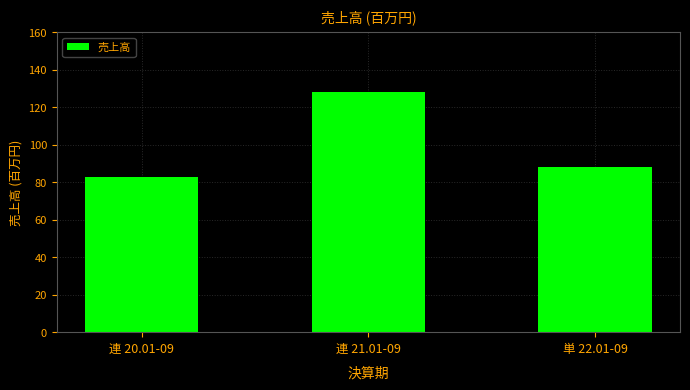

Are the bars horizontal?

No